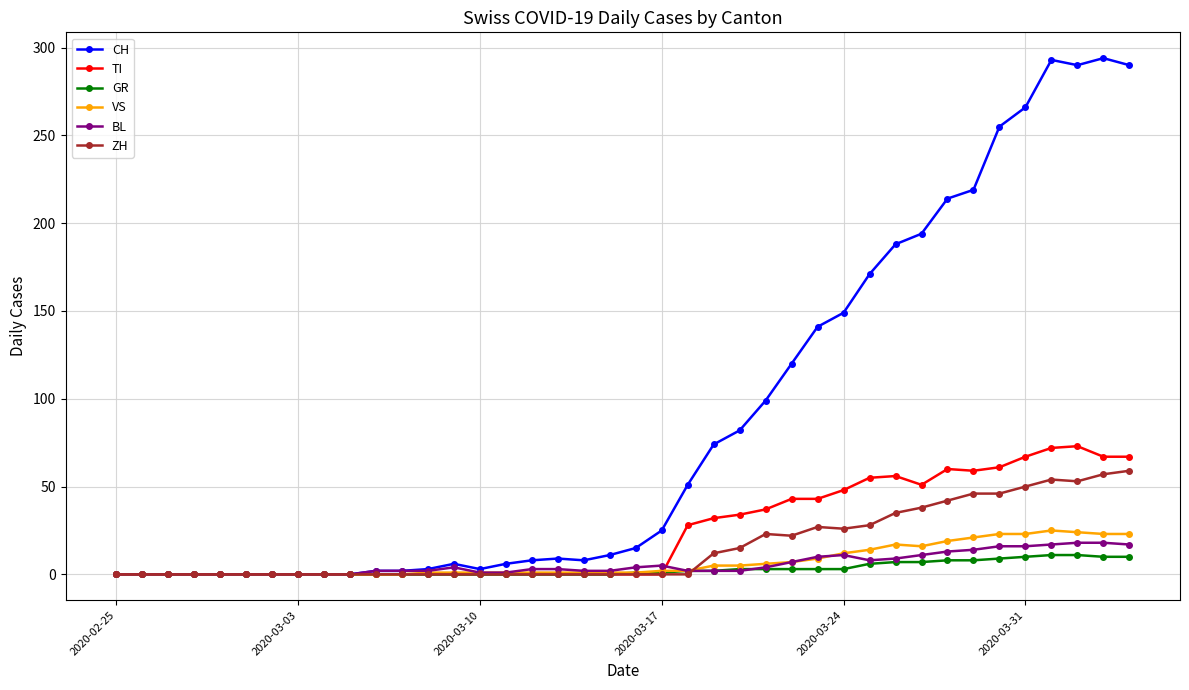

True or false: TI has more than 1 points higher than both neighbors.

True